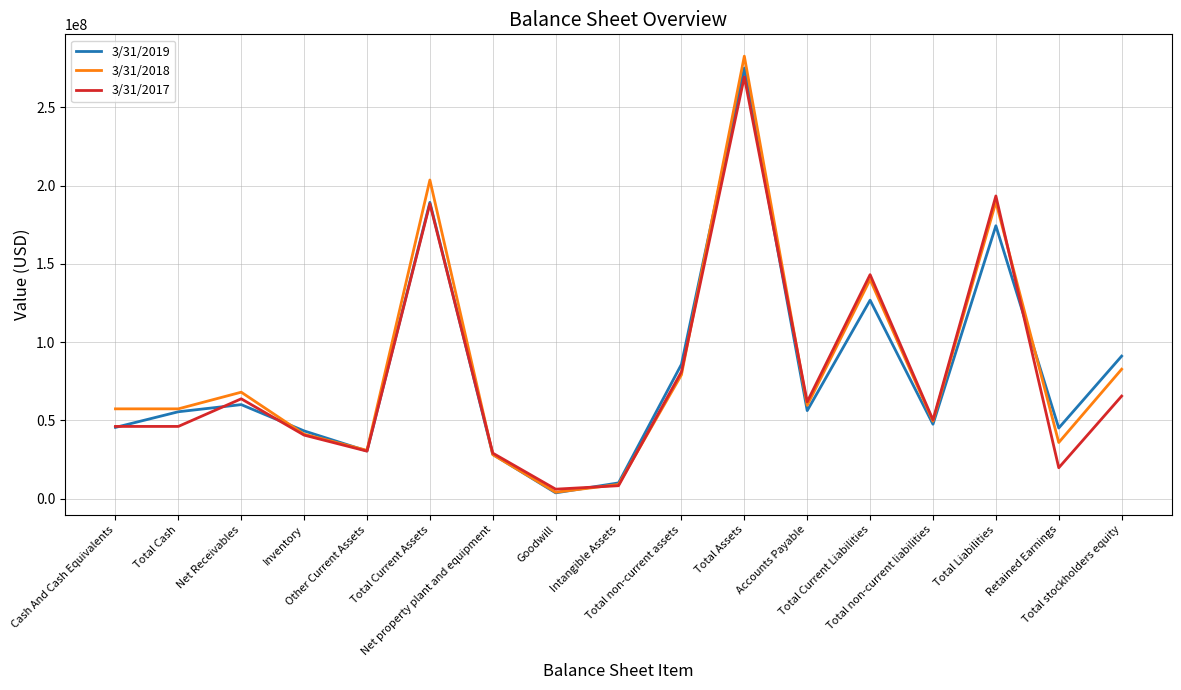

What is the maximum value for 3/31/2019?

275055000